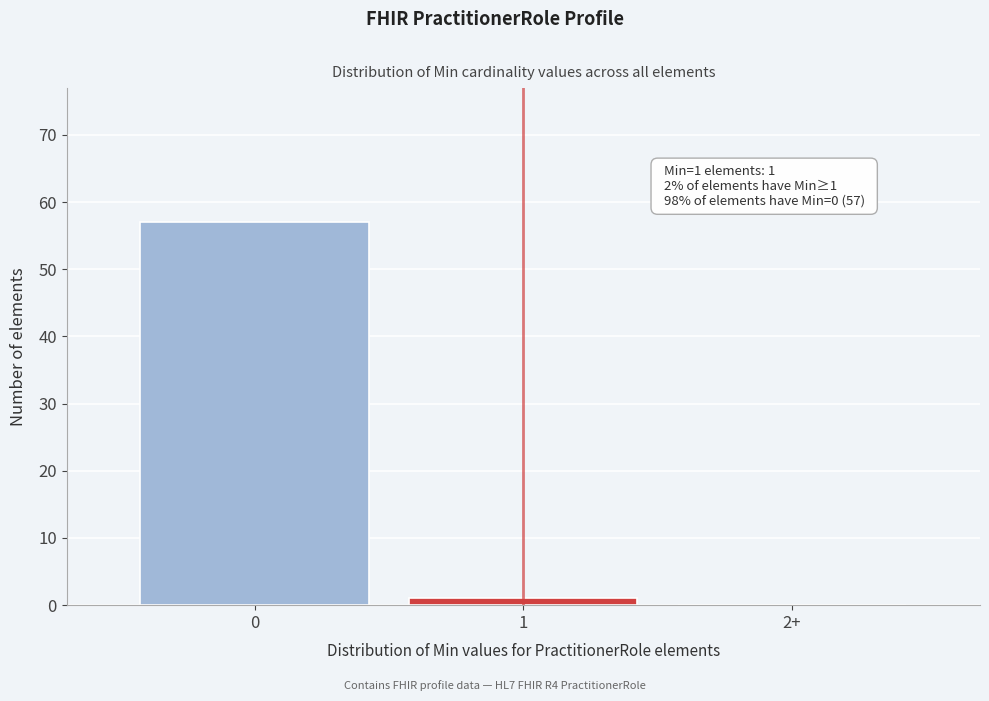

Reading right to left, what are all the values shown in this chart?

2+=0	1=1	0=57